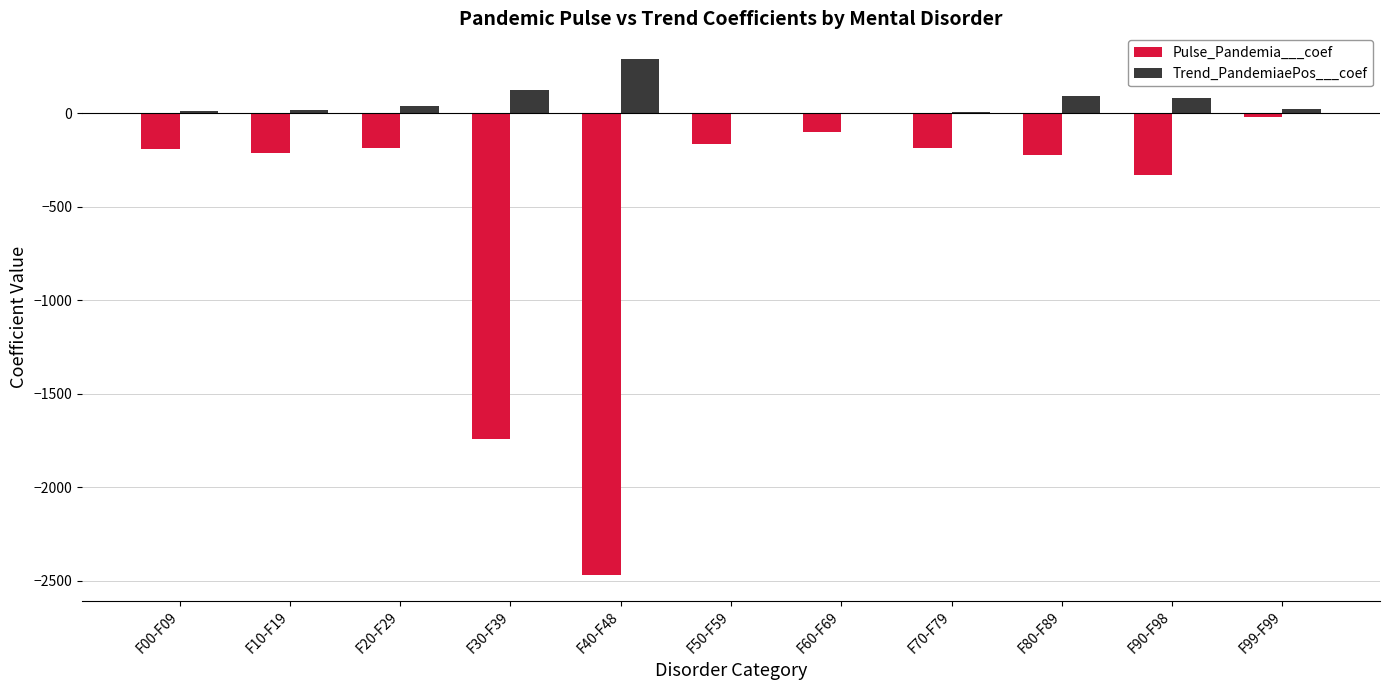

Is the value of Pulse_Pandemia___coef at F10-F19 greater than the value of Trend_PandemiaePos___coef at F80-F89?

No